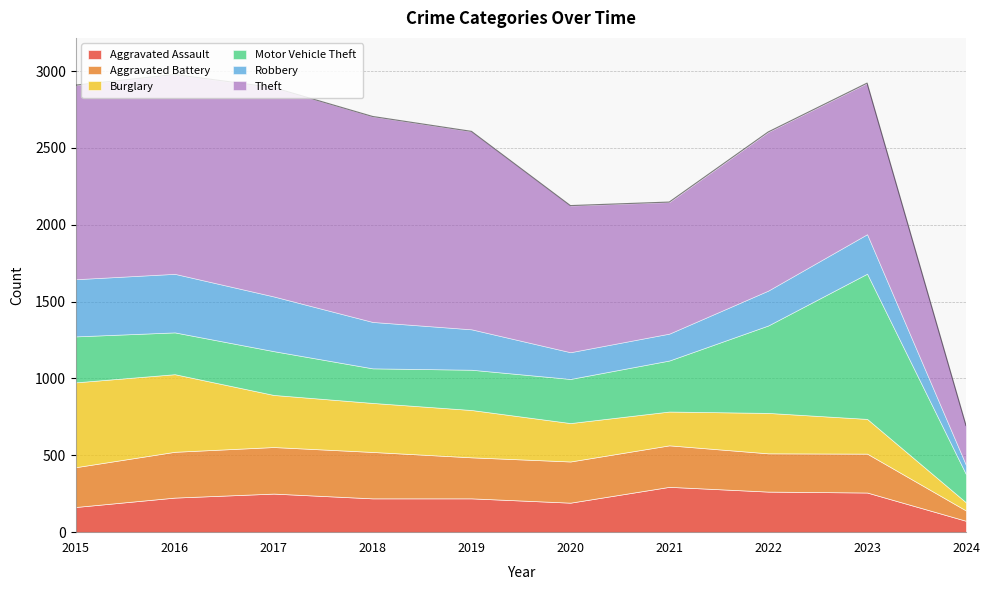

Which series has the widest spread of values?

Theft